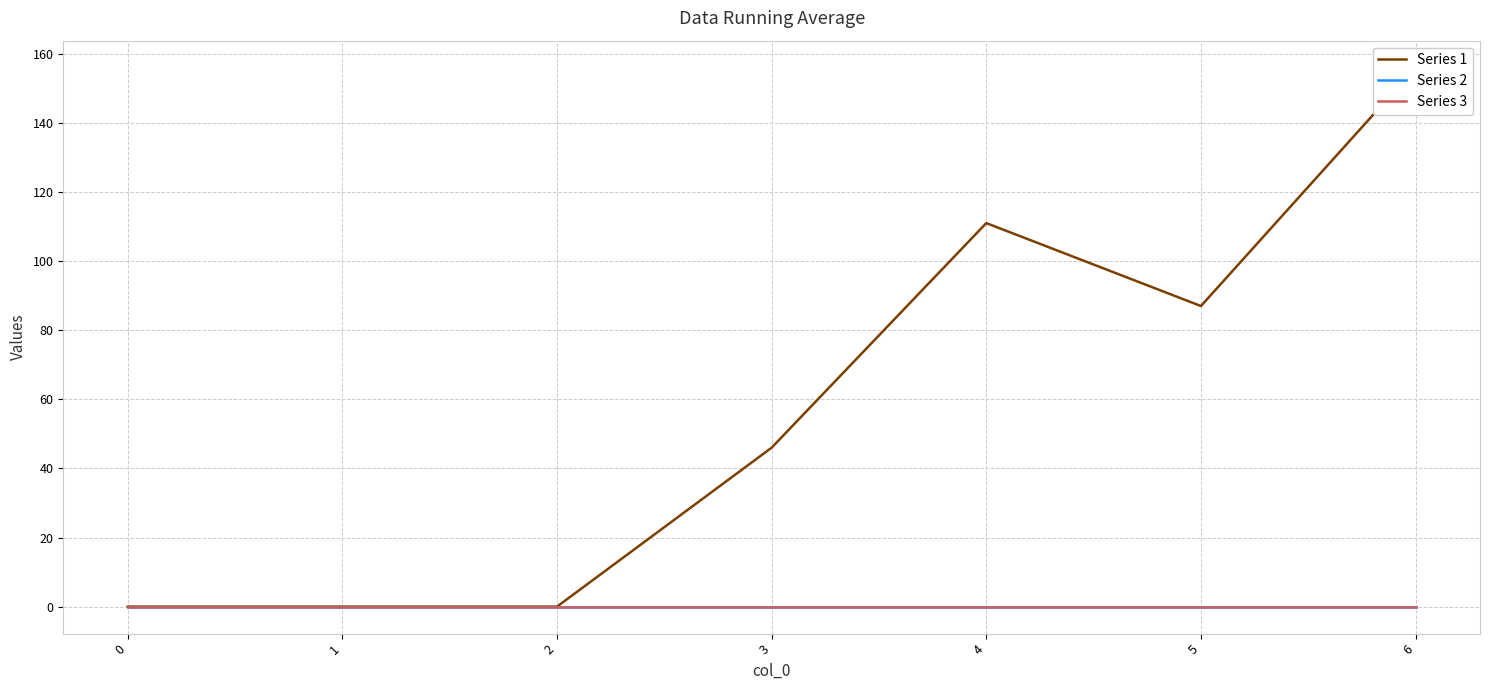

At how many categories does at least one series exceed 77?

3